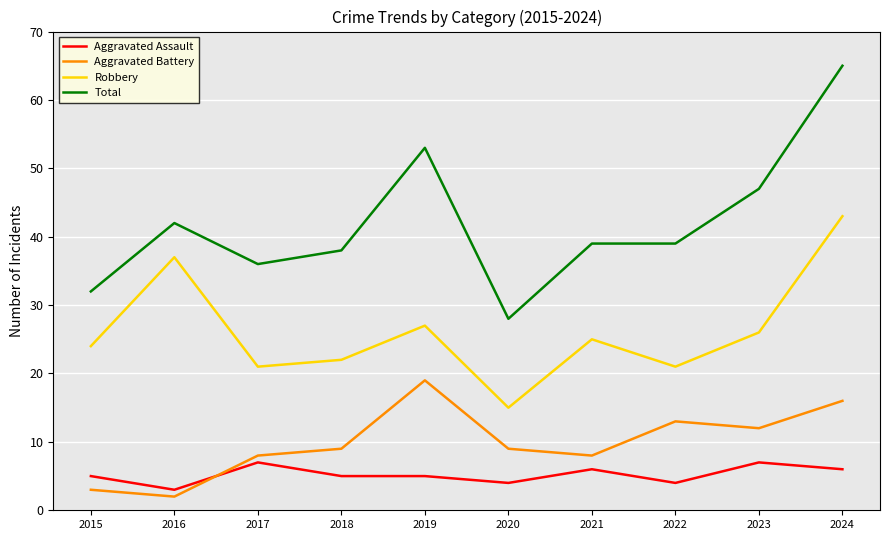

True or false: Total and Aggravated Battery cross at least once.

False